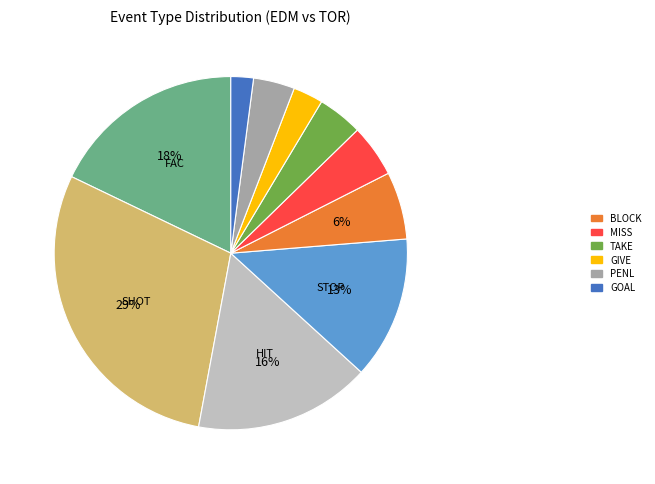

To the nearest percent, what is the average slice percentage?

10%